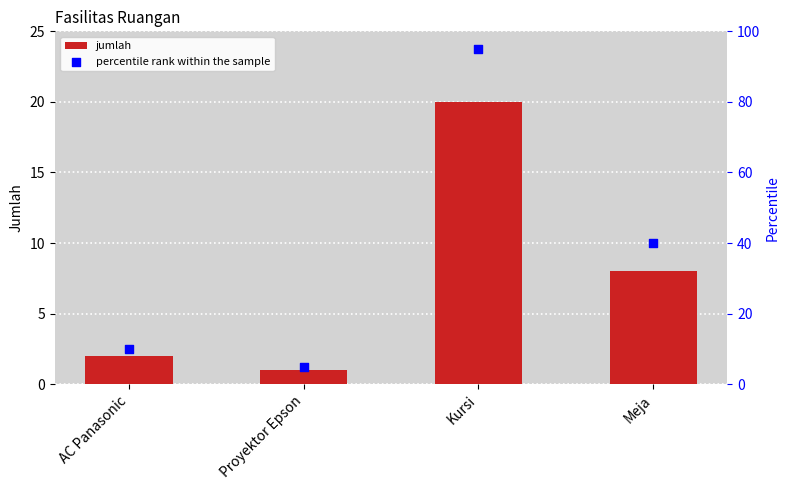

At how many categories does at least one series exceed 50?

1